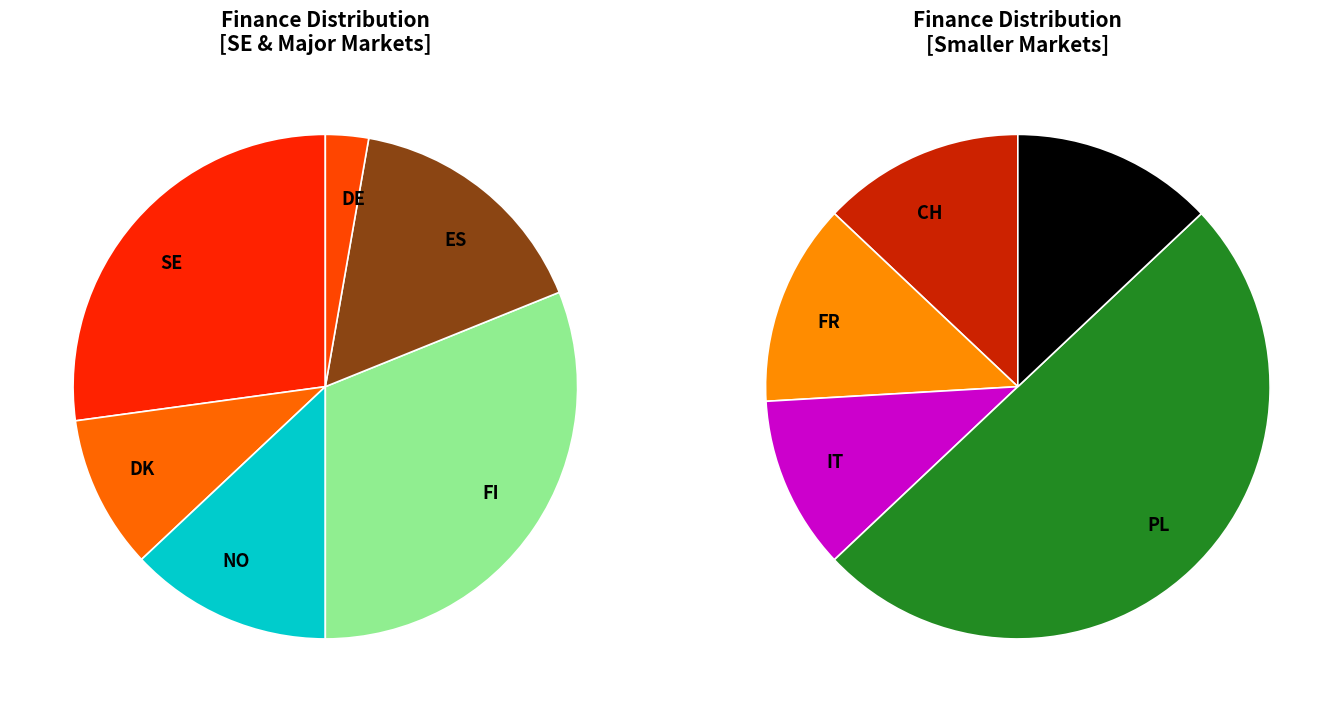

What percentage is NOT represented by ES?

88.5%